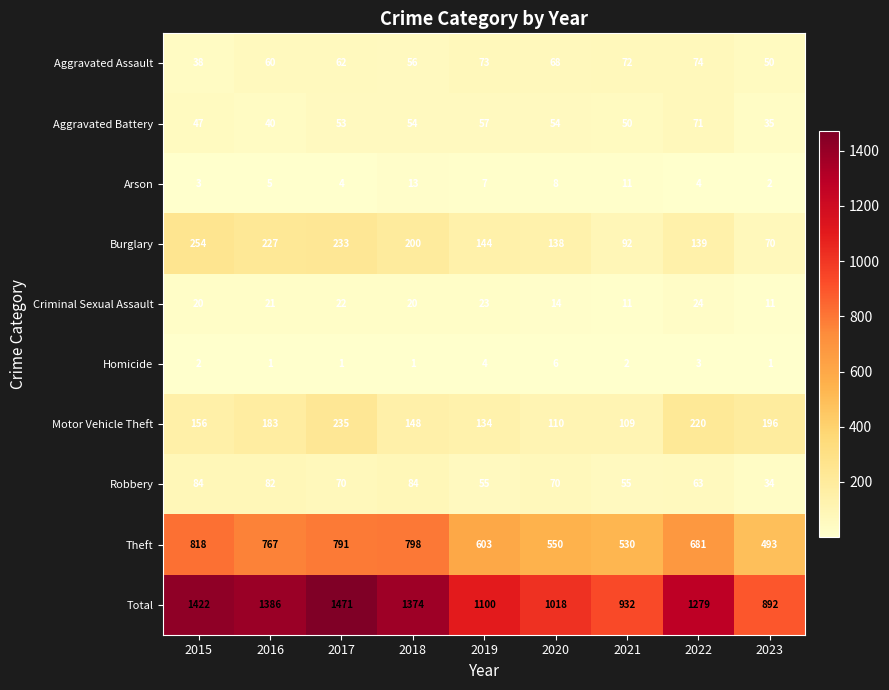

What is the maximum value shown in the chart?

1471